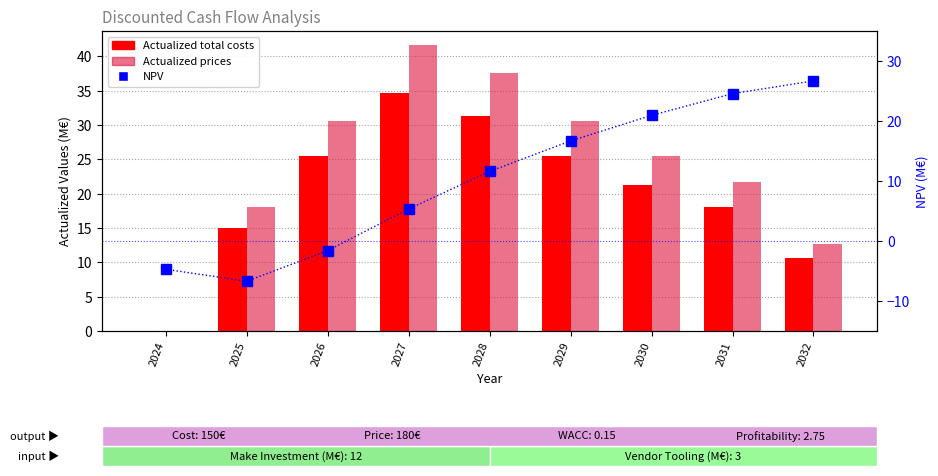

At which label does Actualized prices reach its peak?

2027